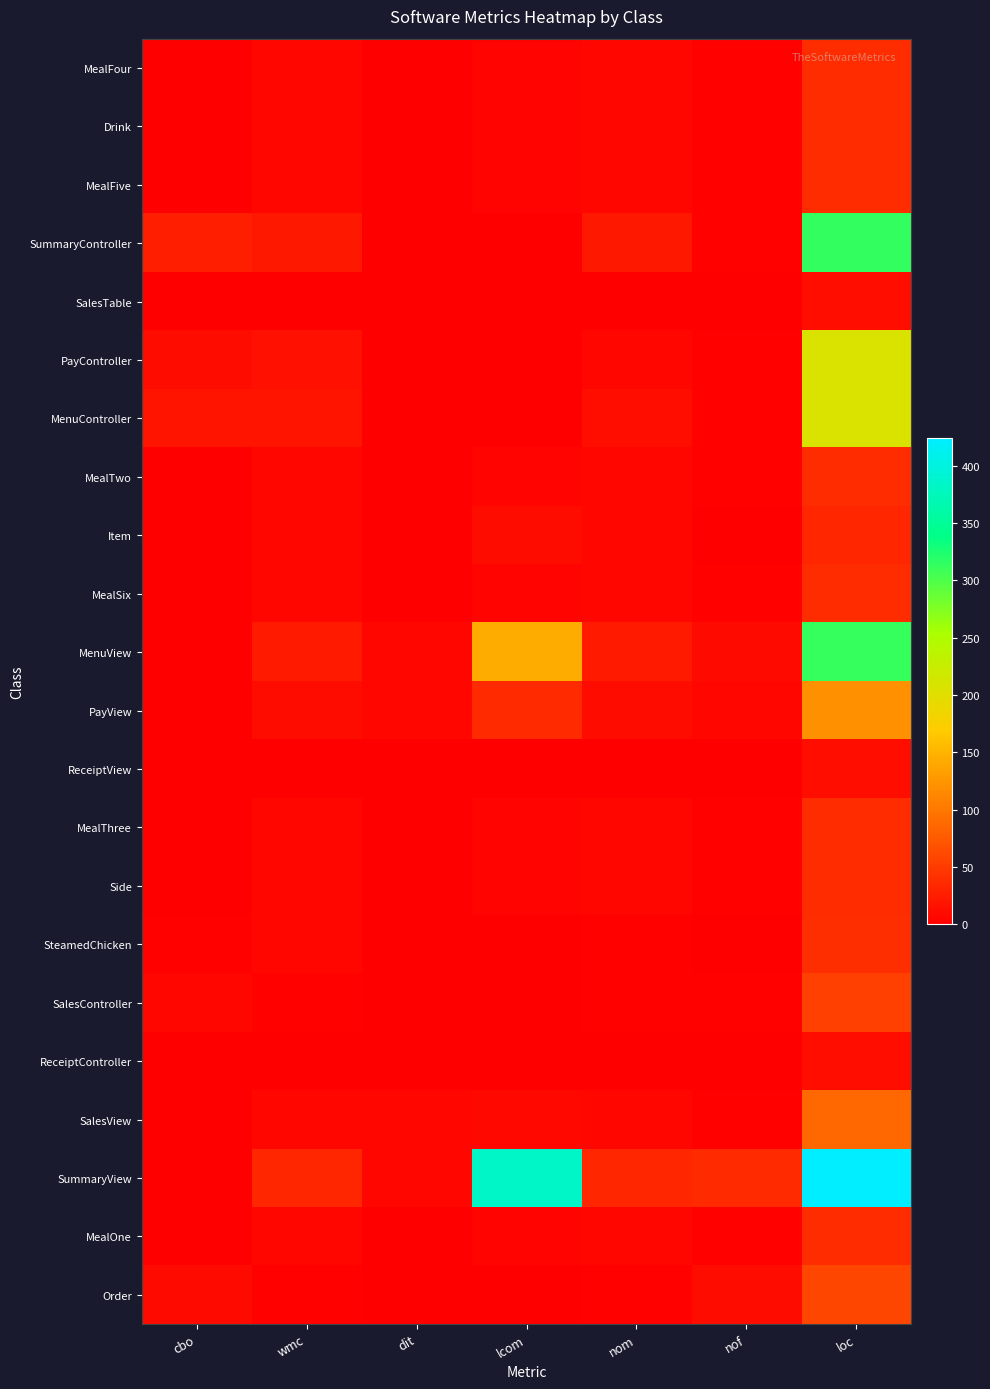

Which series has the largest total across all categories?

SummaryView